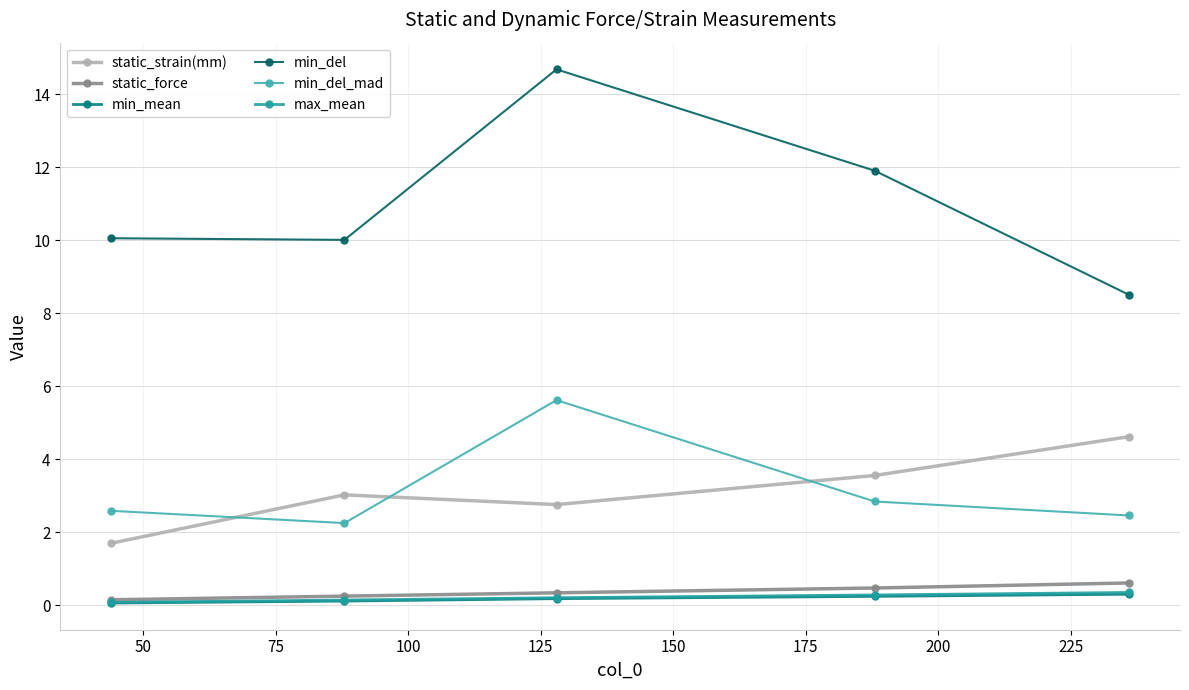

How many distinct data groups are displayed?

6